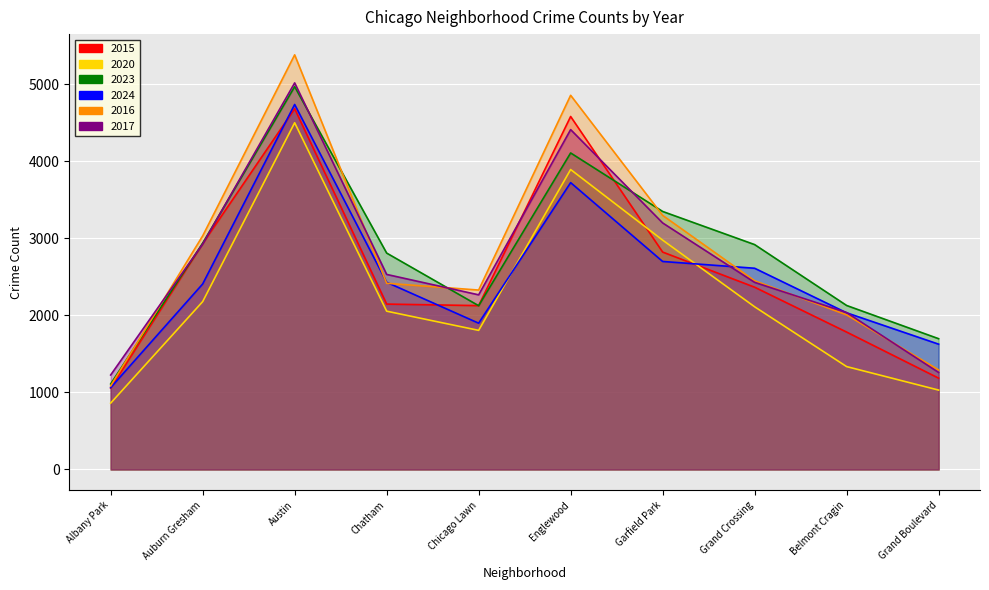

Rank the series by their maximum value, from lowest to highest.

2020, 2015, 2024, 2023, 2017, 2016